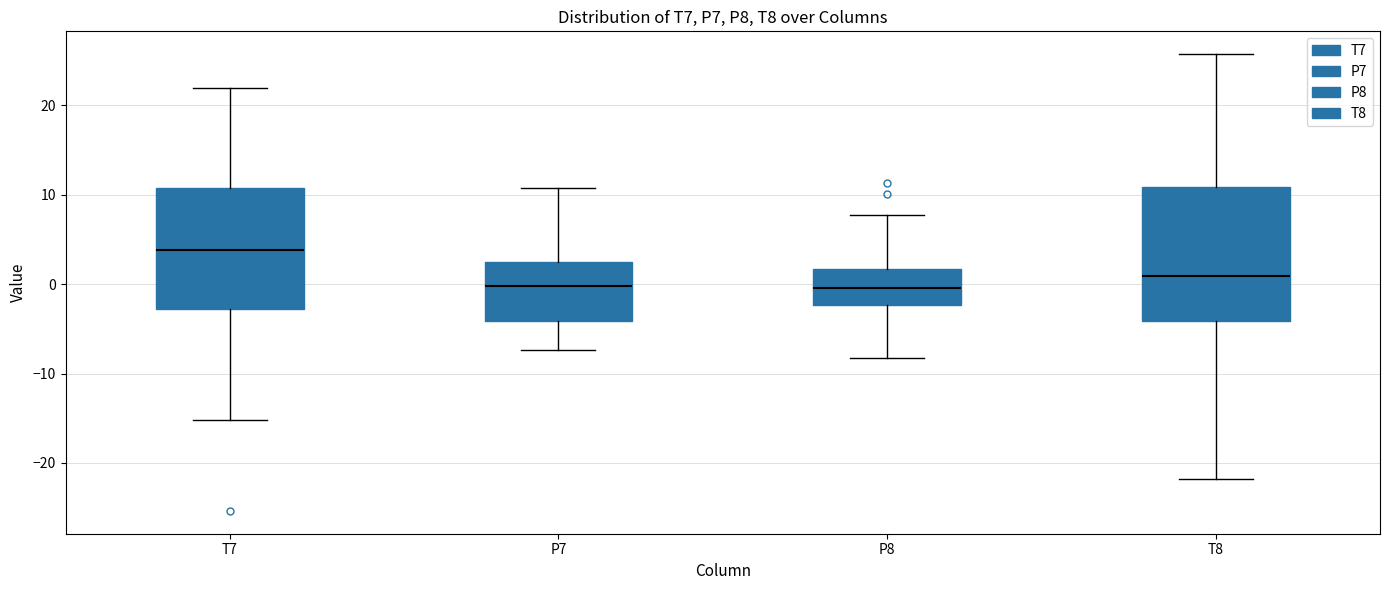

Where does the median line of the box for P7 sit on the y-axis? The values are not printed on the chart, so give them approximately, as read against the axis.

0